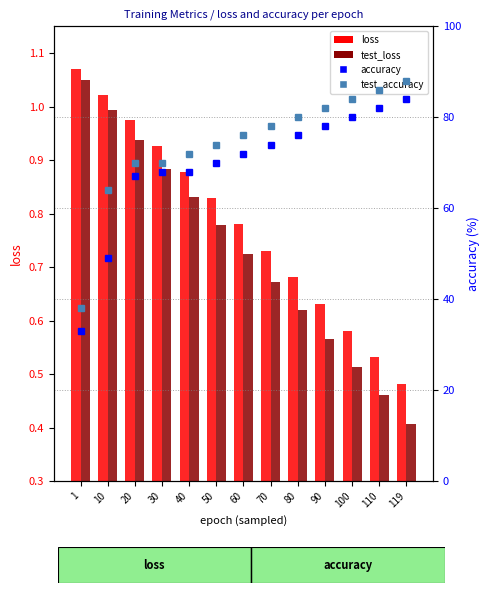

What is the value of the test_loss bar at the 7th from the left?

0.7